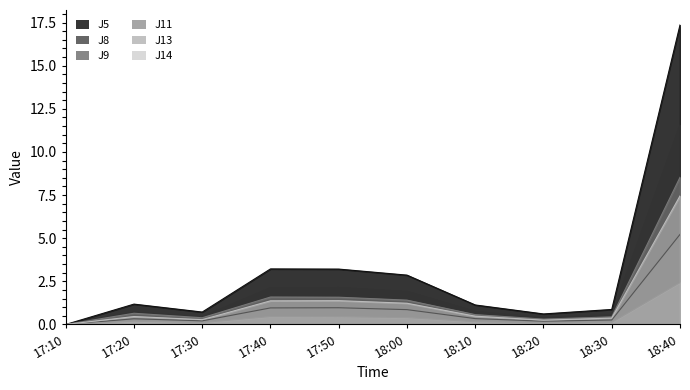

What is the label of the 8th point from the right?

17:30